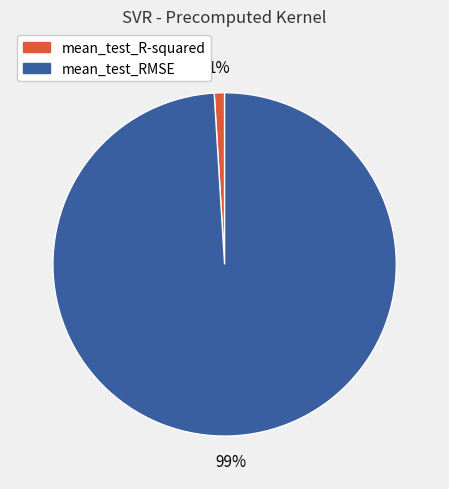

True or false: mean_test_R-squared accounts for 1% of the total.

True